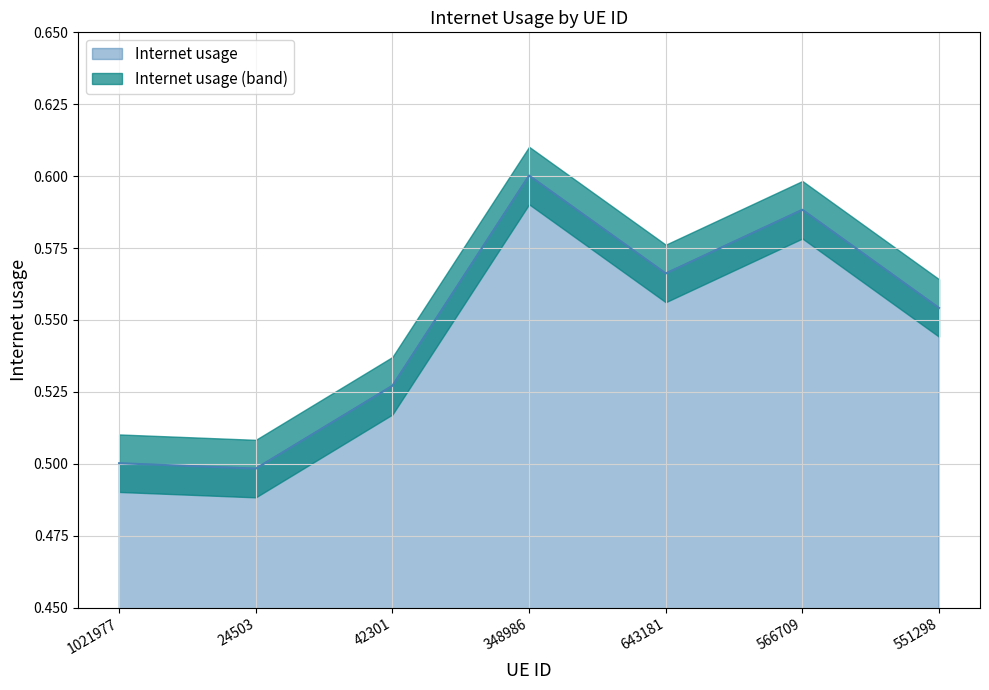

At which category does the chart reach its peak across all series?

348986